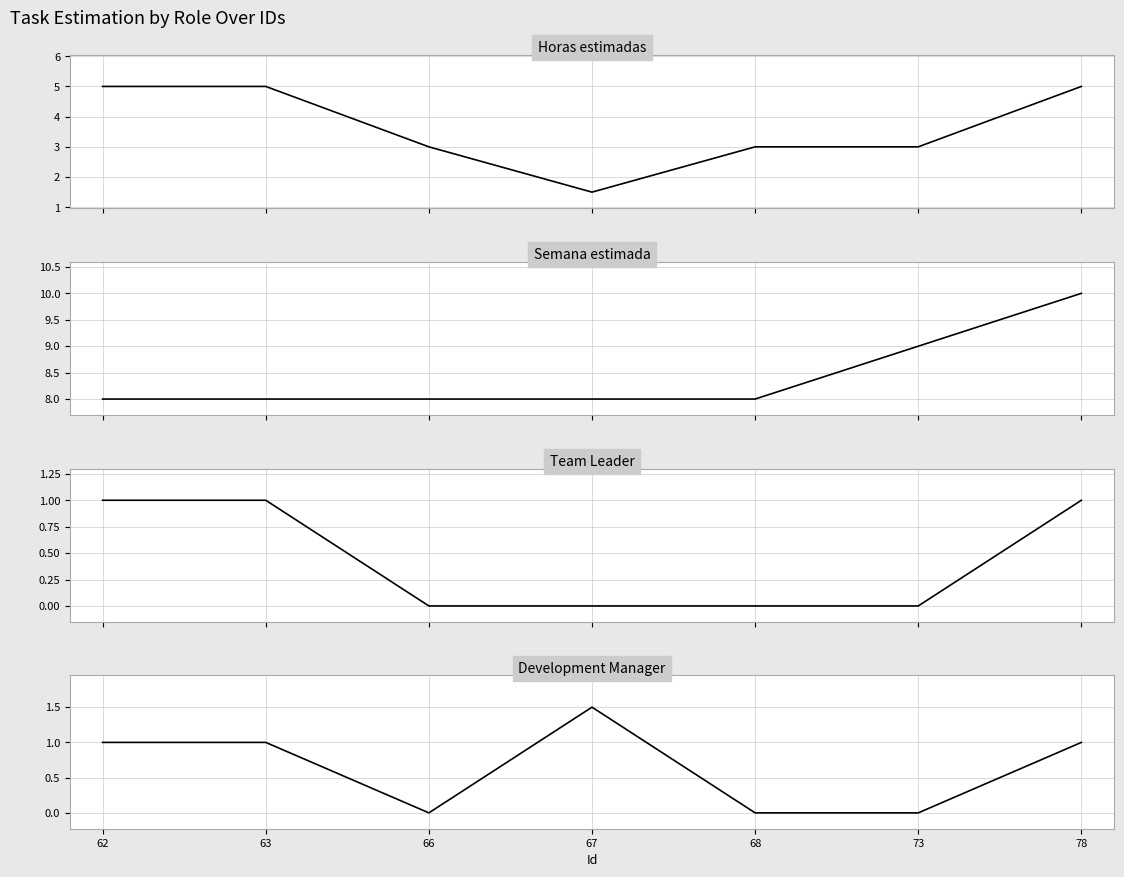

What is the total value across all series at 63?

15.0